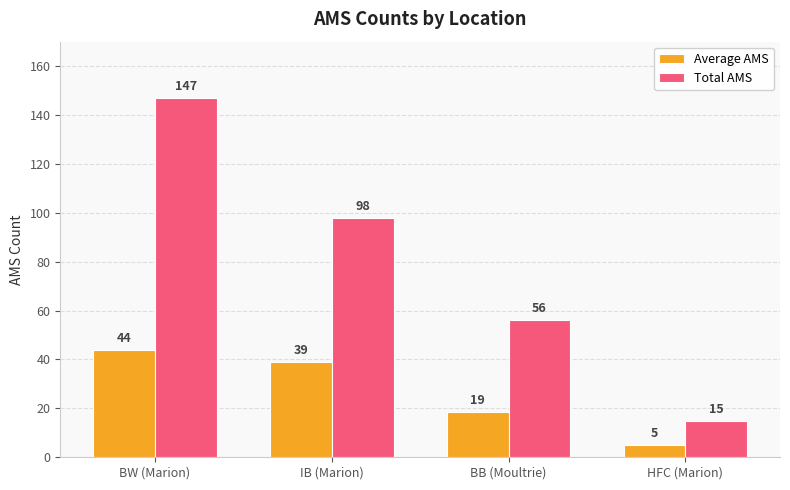

What value does the Total AMS series have at HFC (Marion)?

15.0